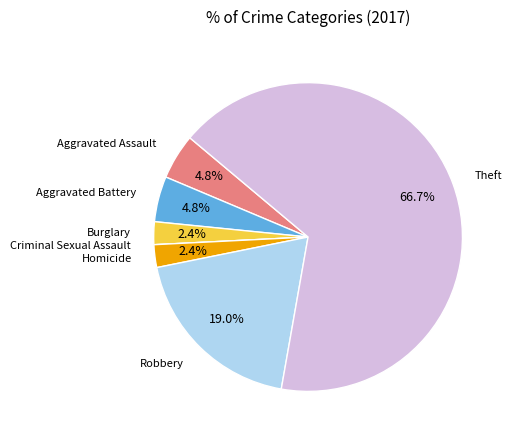

Is the sum of Theft and Aggravated Battery greater than half?

Yes